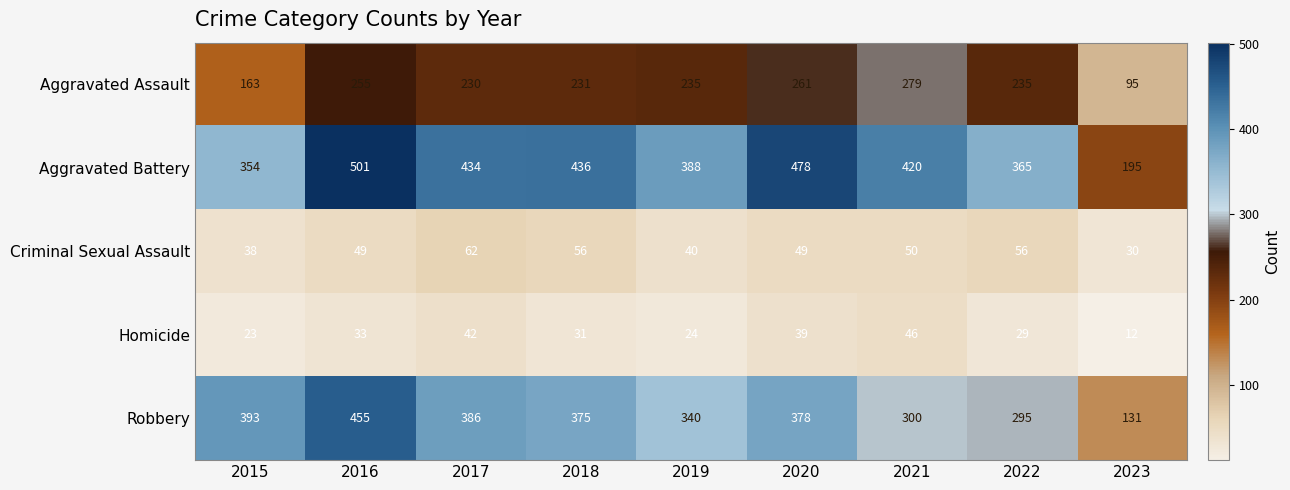

List the labels in order of Robbery value, largest first.

2016, 2015, 2017, 2020, 2018, 2019, 2021, 2022, 2023